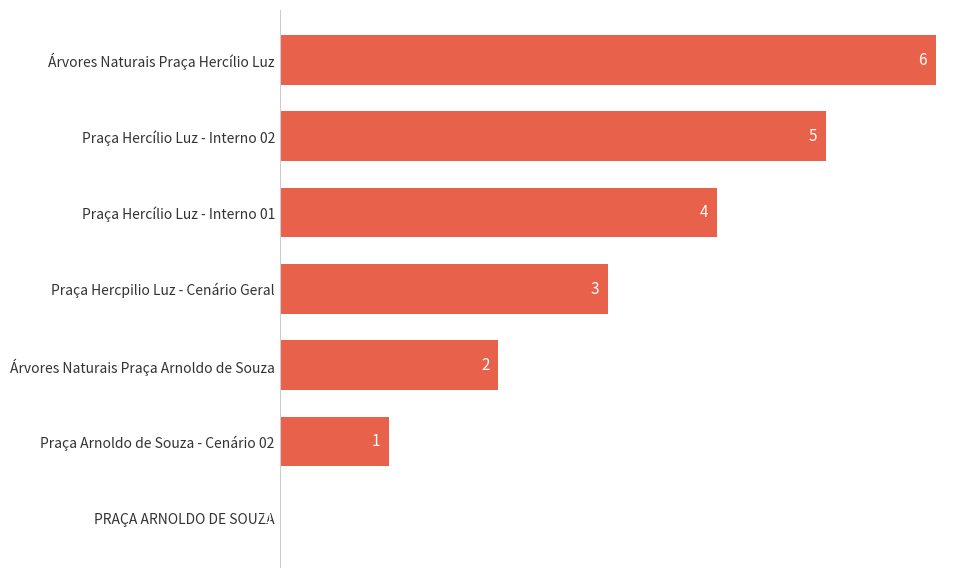

What is the change in value from Árvores Naturais Praça Hercílio Luz to Praça Hercpilio Luz - Cenário Geral?

-3